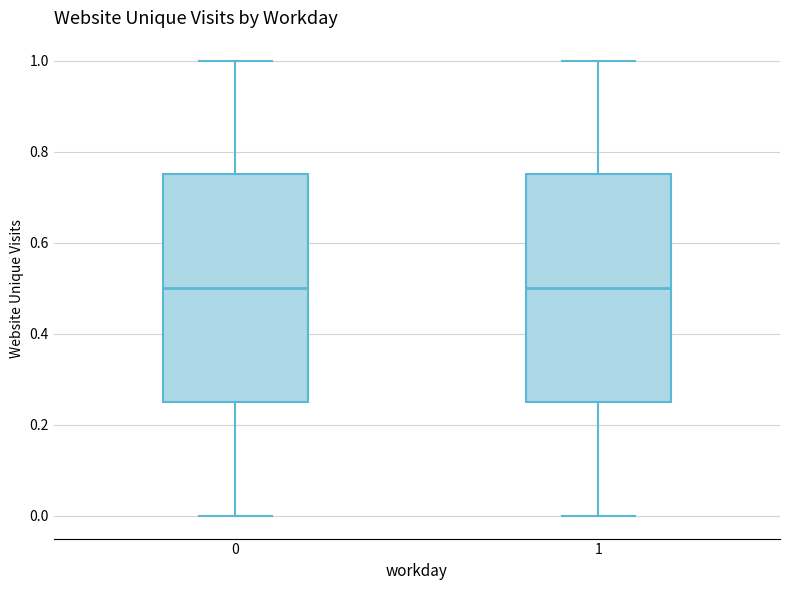

Where does the upper whisker of the box at x = 1 end on the y-axis? The values are not printed on the chart, so give them approximately, as read against the axis.

1.00